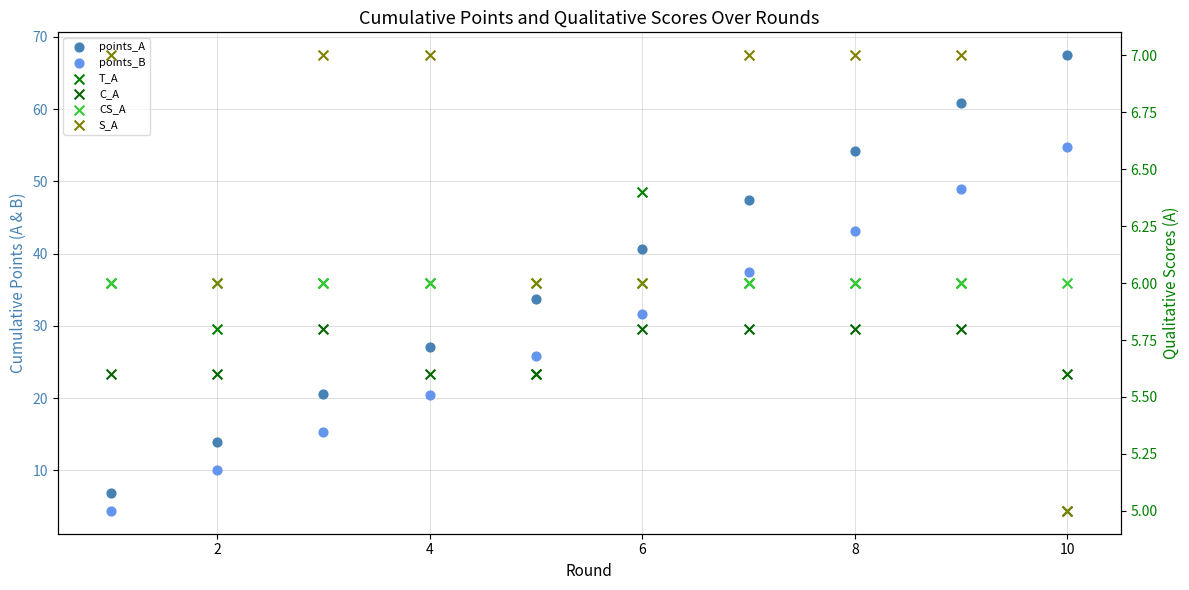

What are all the series names shown in the legend?

points_A, points_B, T_A, C_A, CS_A, S_A